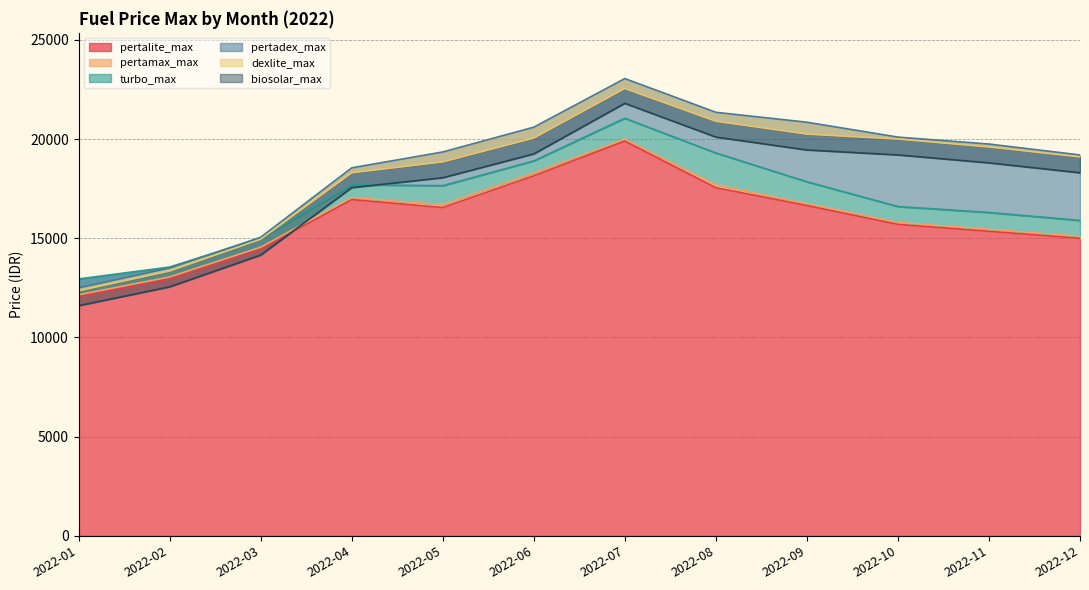

At which label does biosolar_max reach its peak?

2022-07